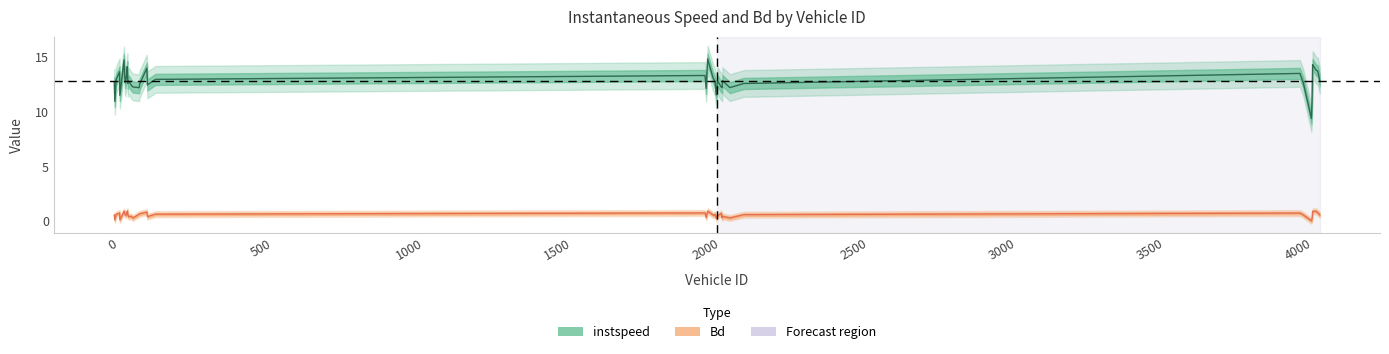

What is the lowest value of the instspeed series?

9.4